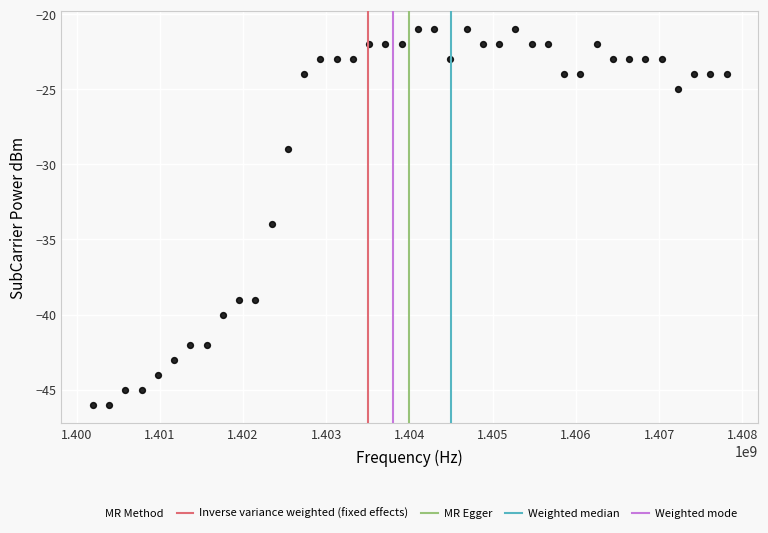

What Y value in the scatter plot is closest to -33?

-34